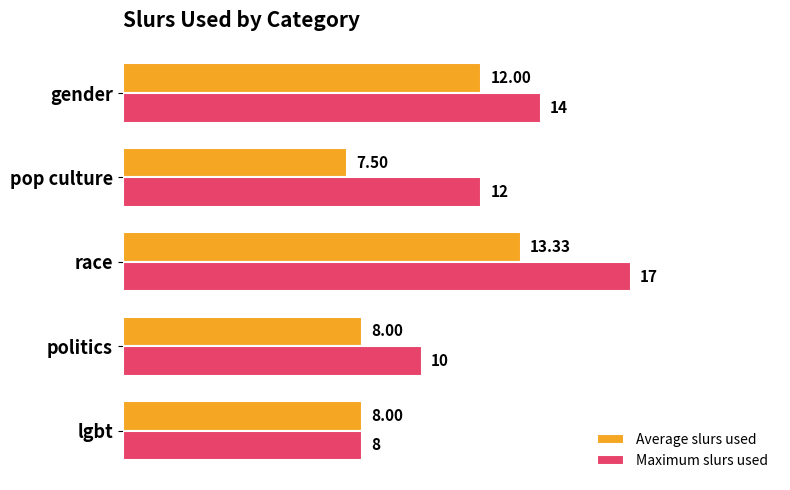

How many data points in Maximum slurs used are less than 12?

2